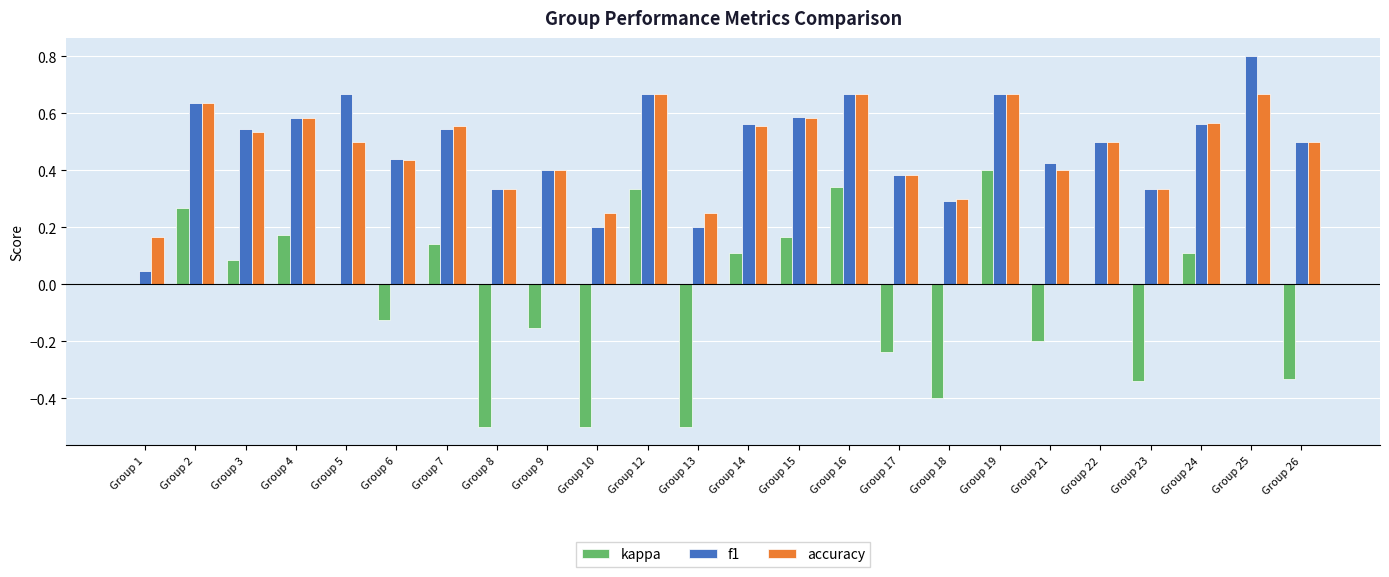

What is the sum of the accuracy values at Group 18 and Group 24?

0.9